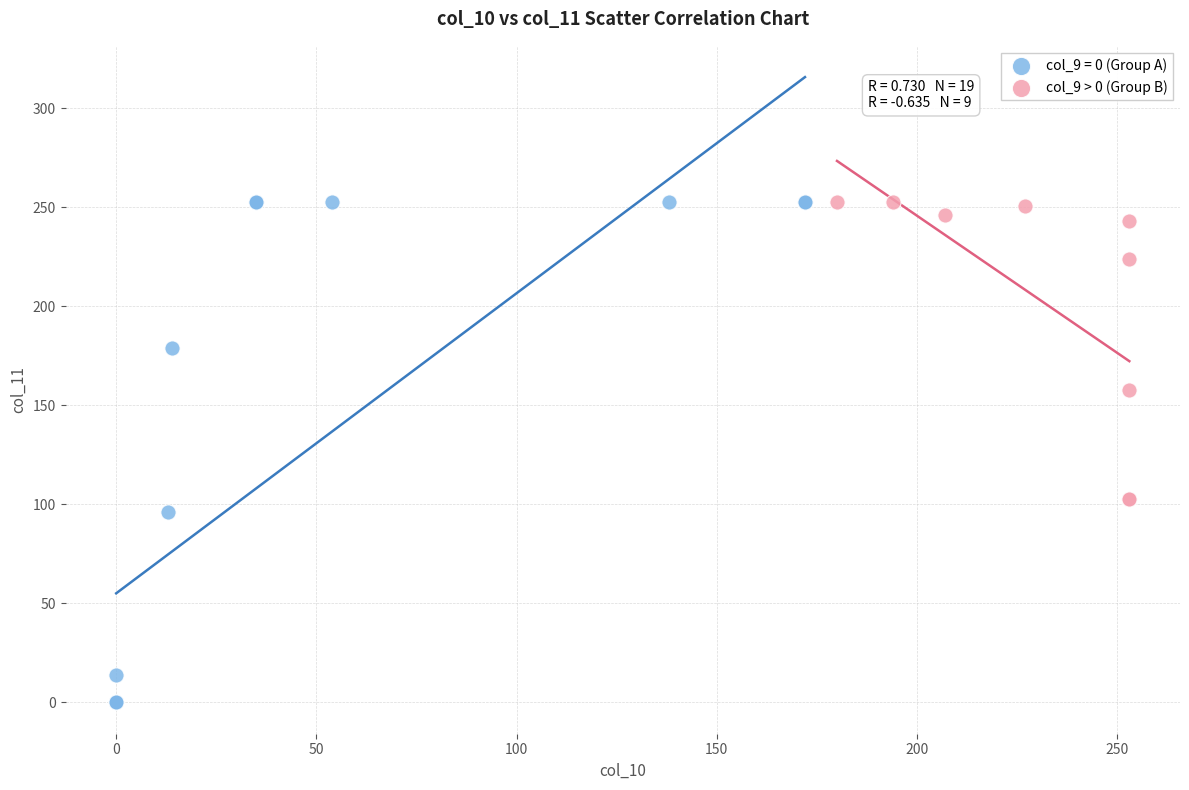

Which series contains the lowest Y value?

col_9 = 0 (Group A)